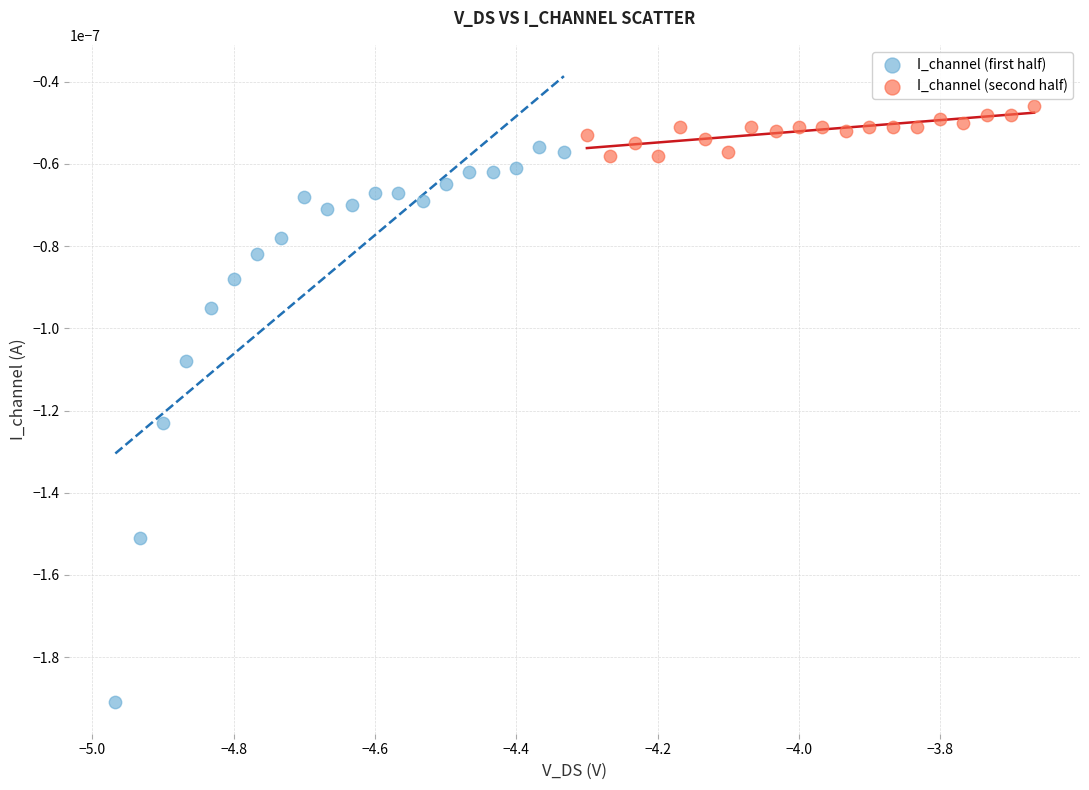

Which series contains the lowest Y value?

I_channel (first half)